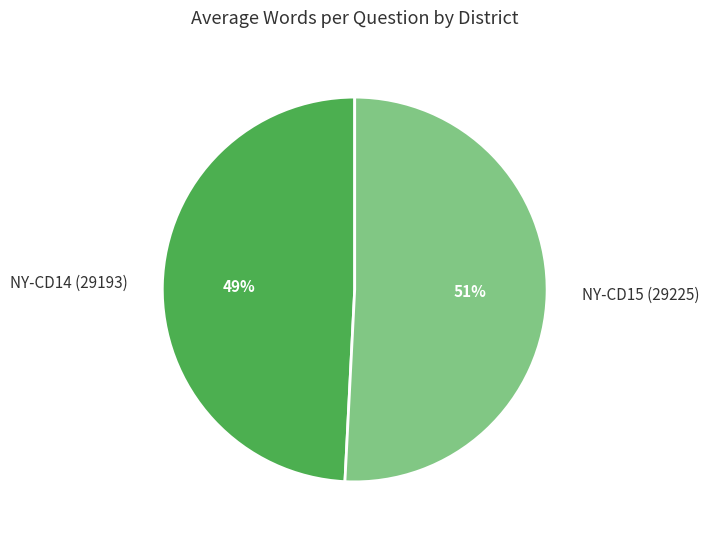

Approximately how many times larger is the value at NY-CD15 (29225) compared to NY-CD14 (29193)?

1.0